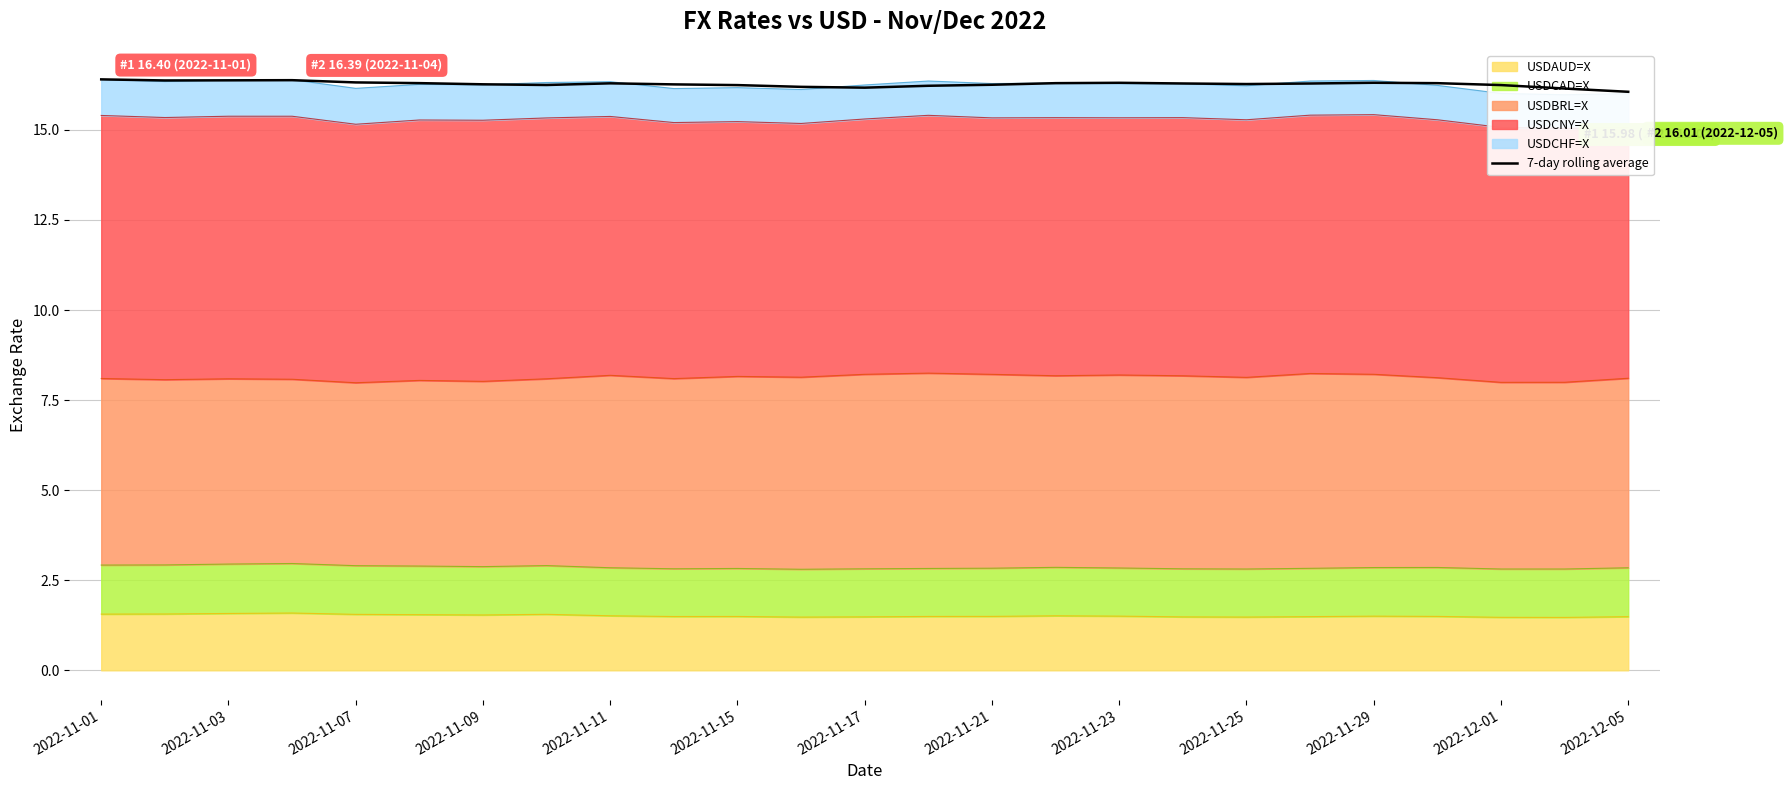

How many lines are shown in the chart?

1